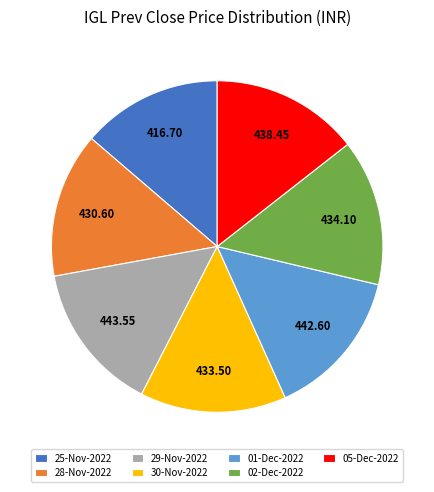

How many slices are in this pie chart?

7